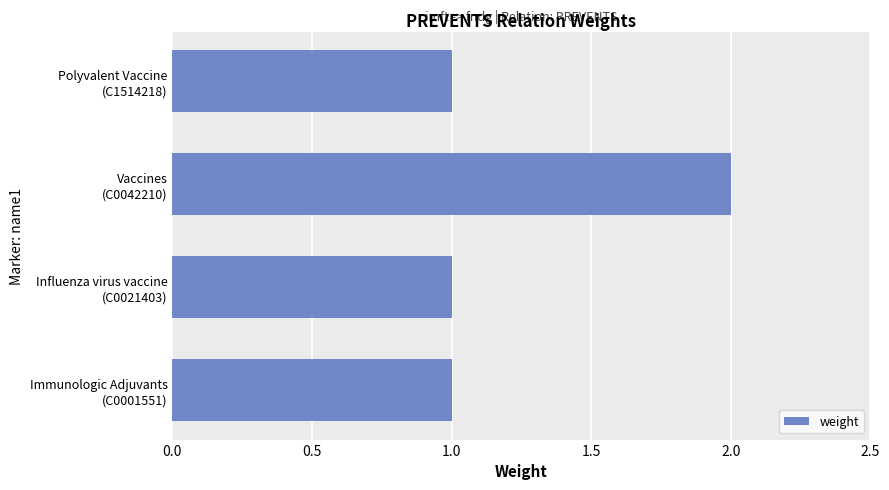

Reading top to bottom, list all the values displayed in this chart.

1	2	1	1